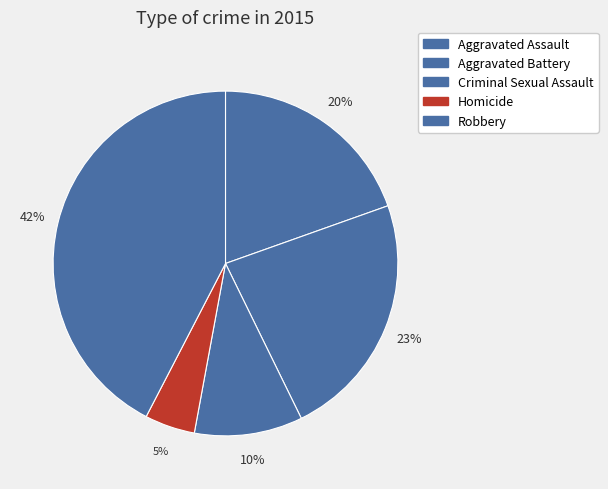

Count the number of slices in the pie.

5